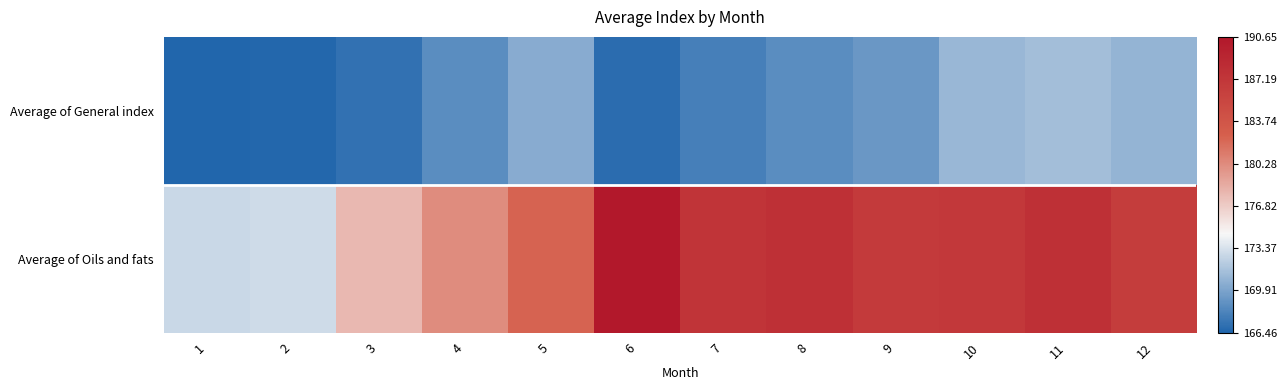

Which series has the largest range (max minus min)?

Average of Oils and fats